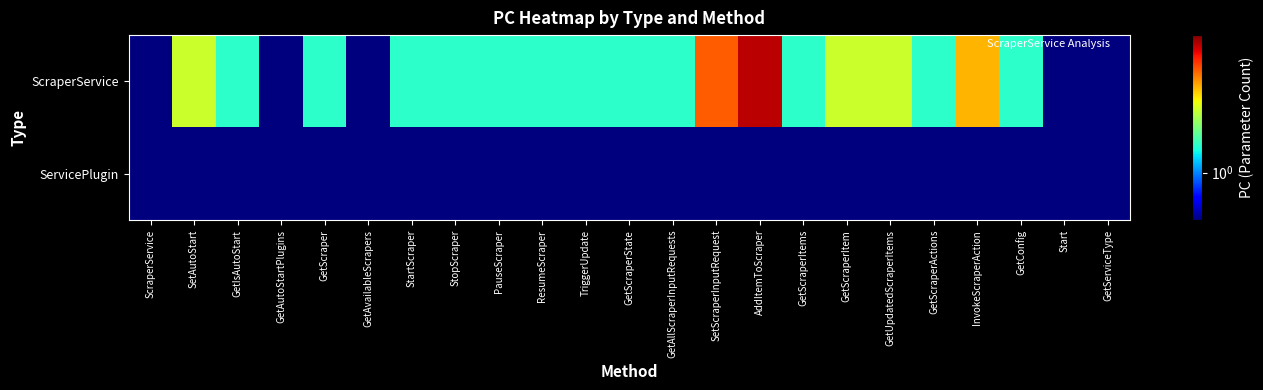

What is the maximum value shown in the chart?

6.5